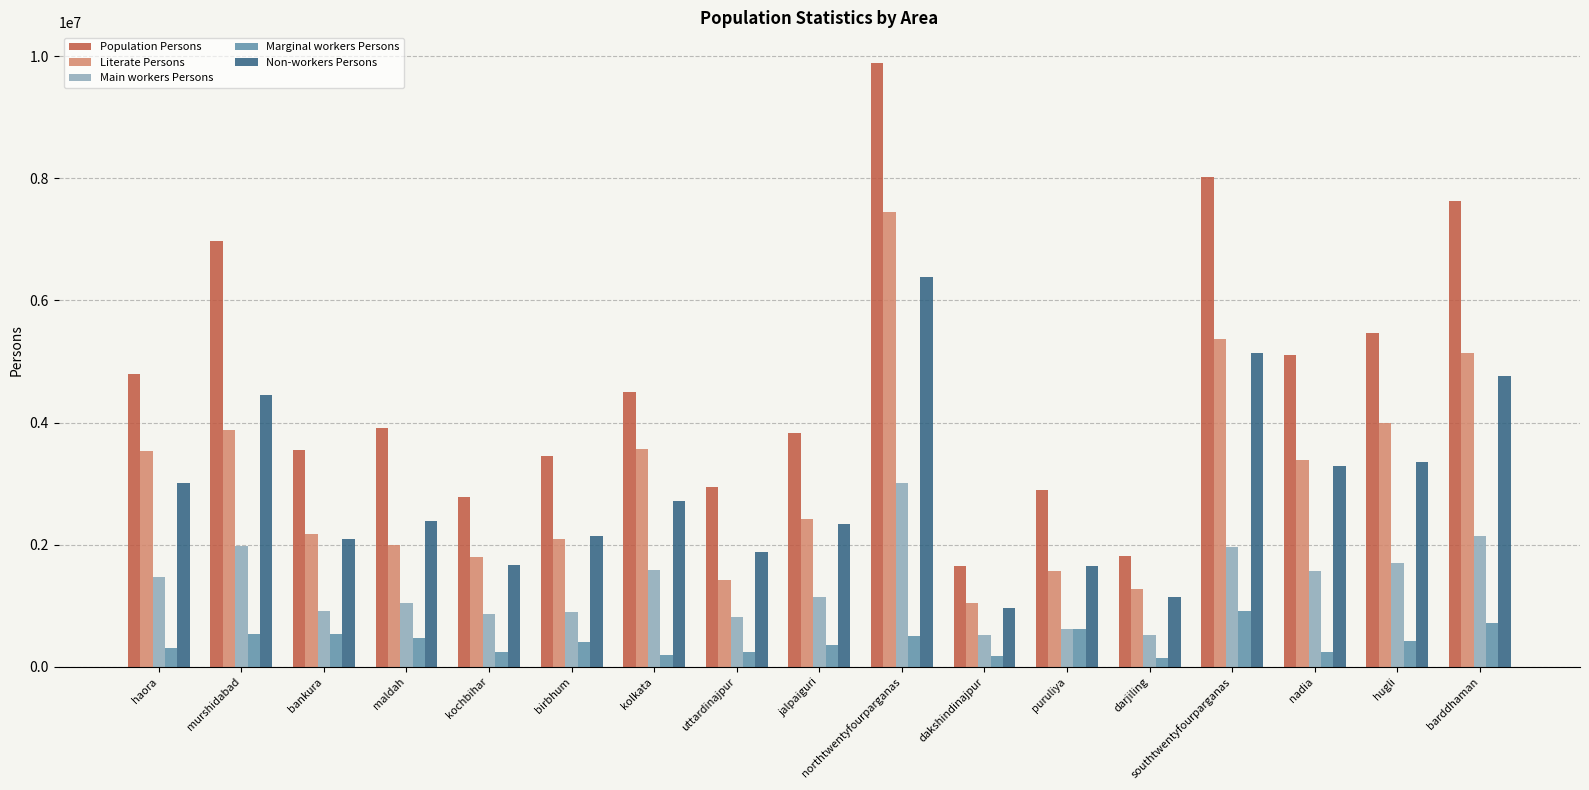

What is the sum of the Non-workers Persons values at kochbihar and nadia?

4962105